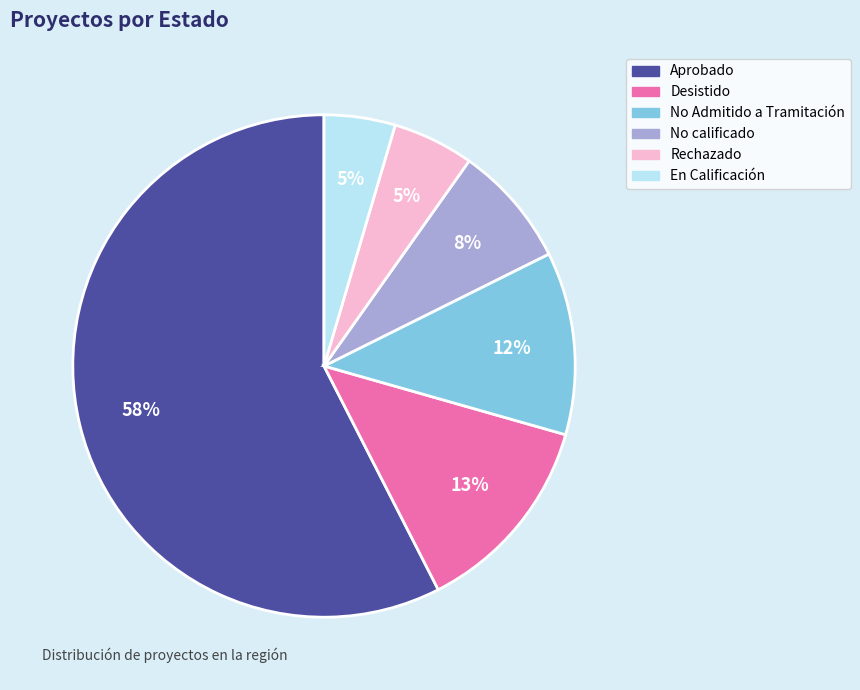

The En Calificación slice represents 5% of the pie. True or false?

True